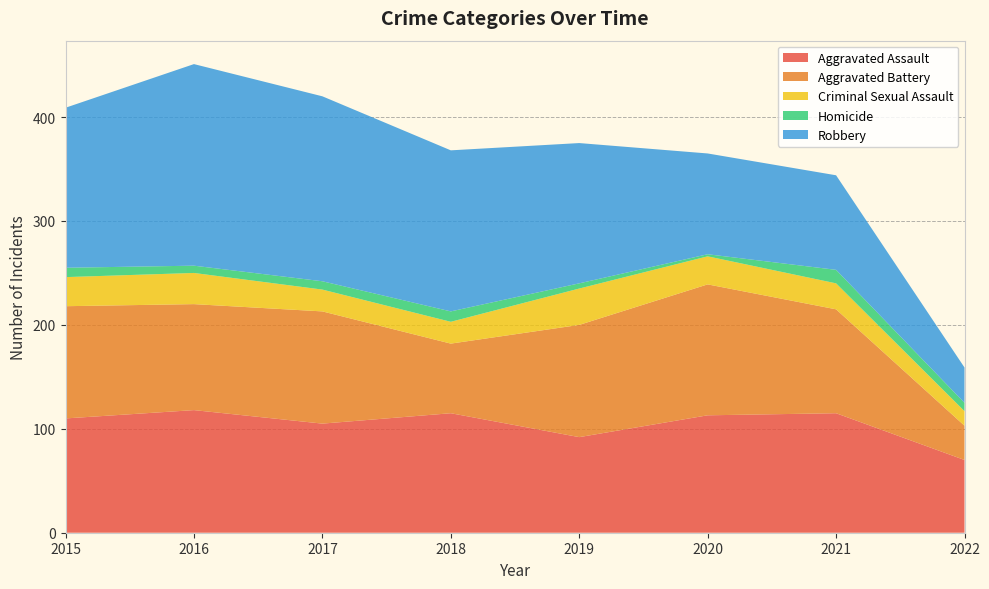

Reading left to right, what are all the values shown in this chart?

Aggravated Assault: 110	118	105	115	92	113	115	70
Aggravated Battery: 108	102	108	67	108	126	100	33
Criminal Sexual Assault: 28	30	21	21	35	27	25	14
Homicide: 9	7	8	10	5	2	13	8
Robbery: 154	194	178	155	135	97	91	34